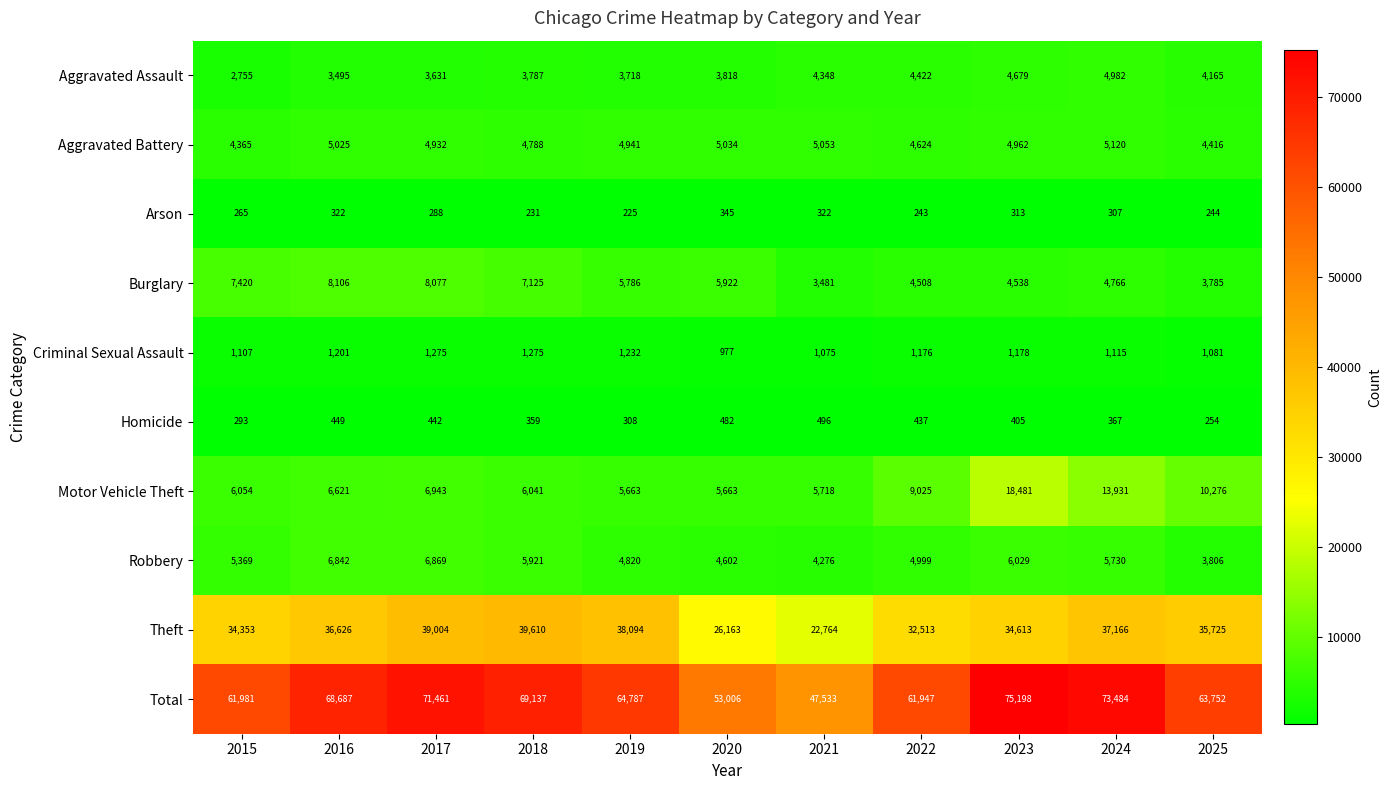

What is the difference between the highest and lowest values at 2021?

47211